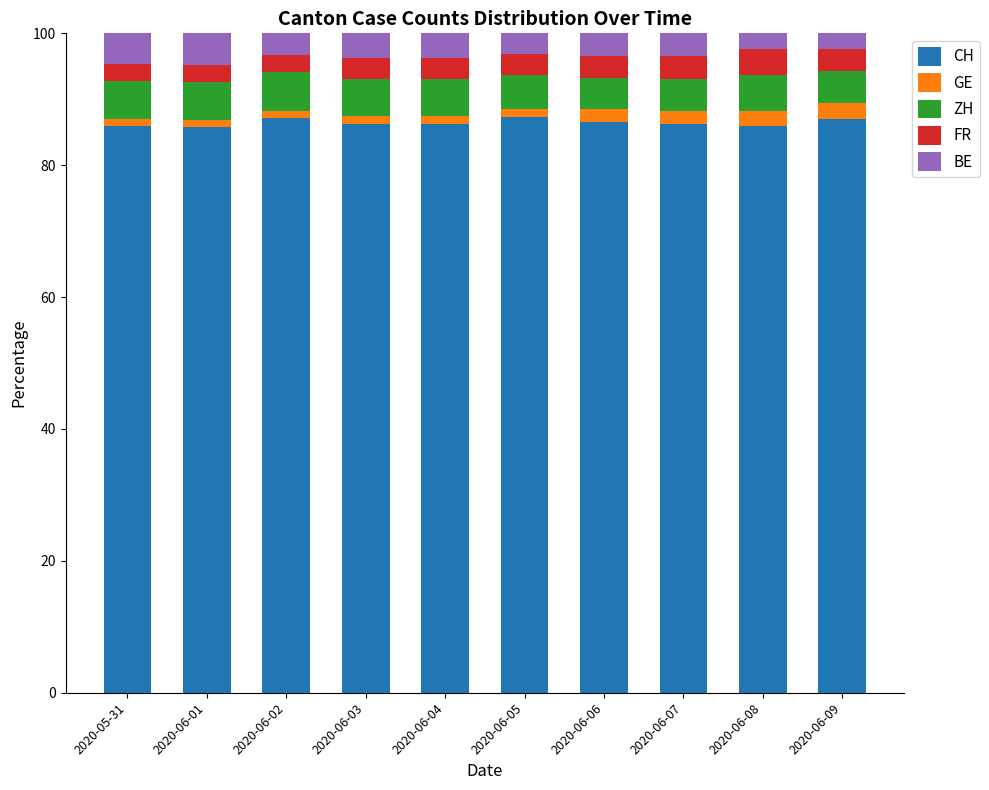

How many series are shown in this chart?

5